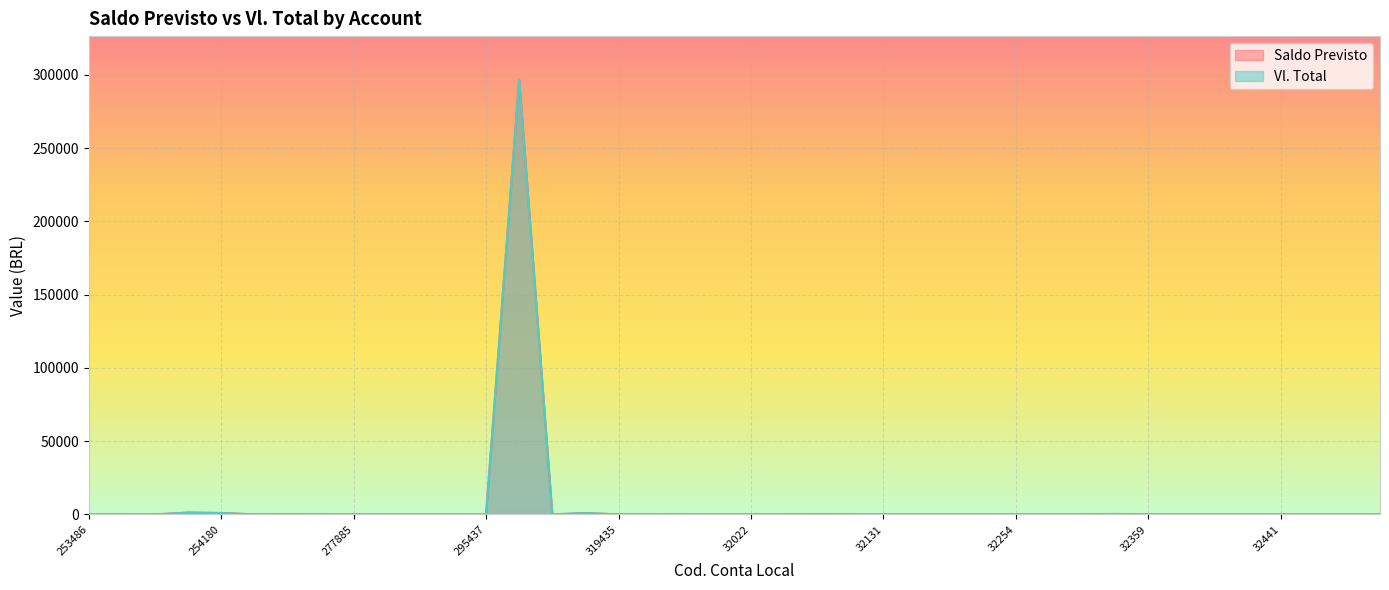

What is the label of the 12th point from the left?

293395